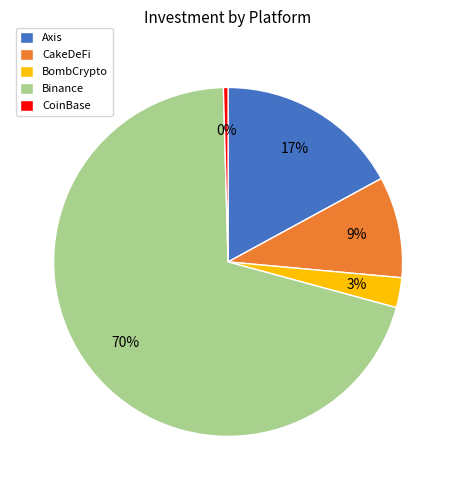

To the nearest percent, what portion does CoinBase represent?

0%